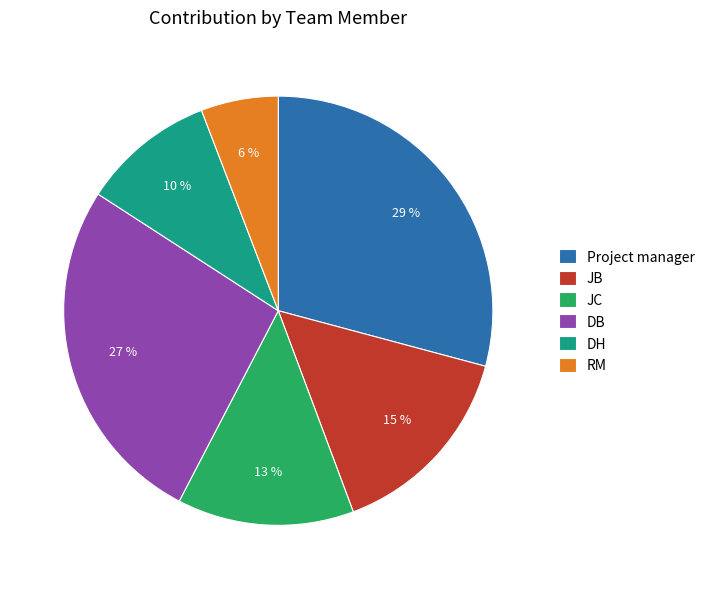

Rank the categories by value from lowest to highest.

RM, DH, JC, JB, DB, Project manager